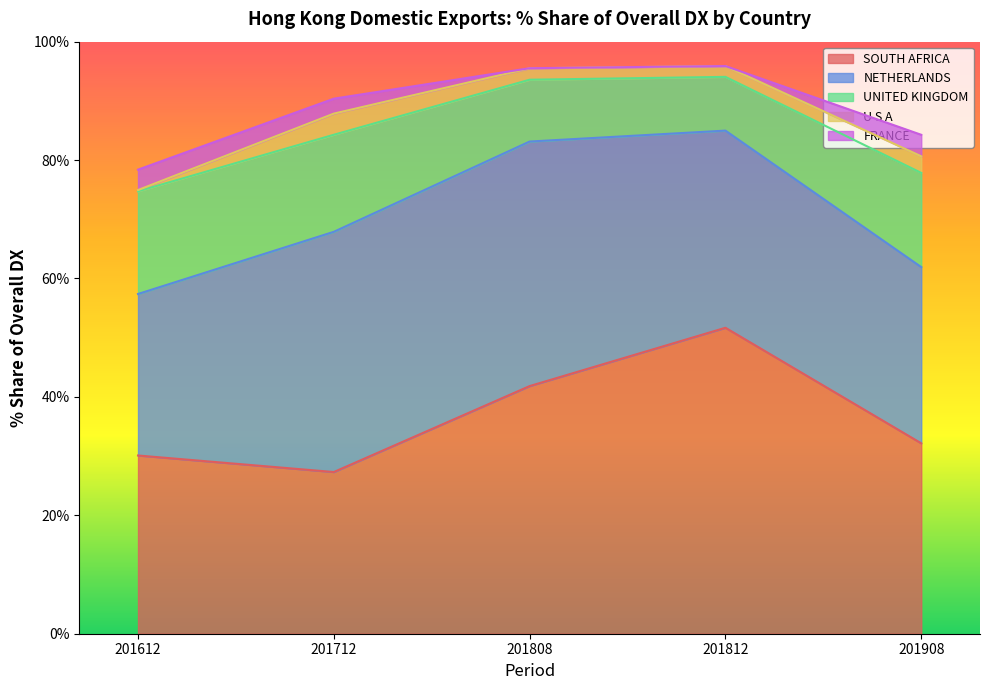

Count the number of categories in the chart.

5